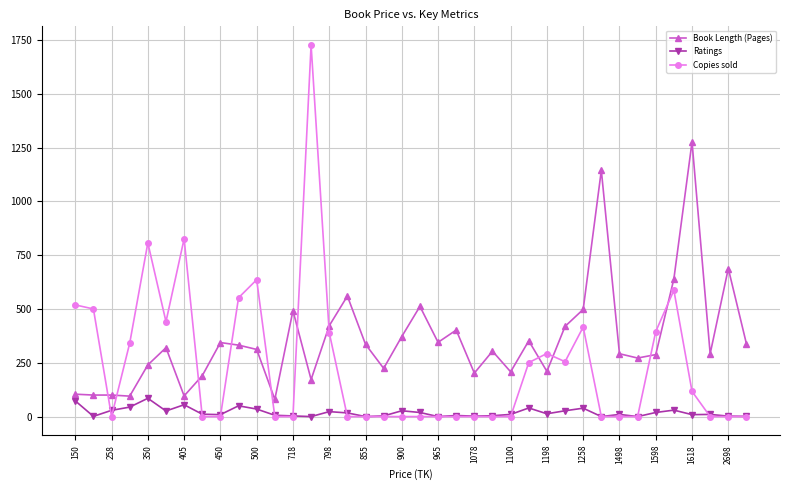

In Copies sold, how many points are higher than both neighbors (excluding endpoints)?

7